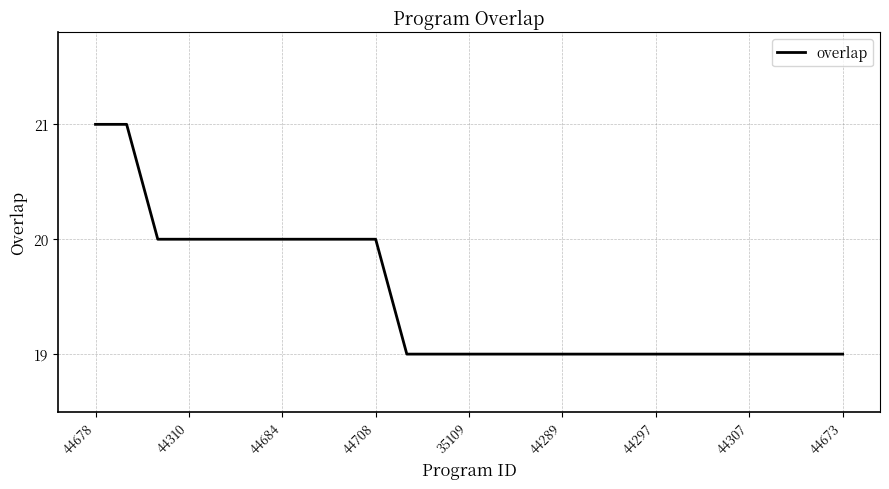

What is the minimum value shown in the chart?

19